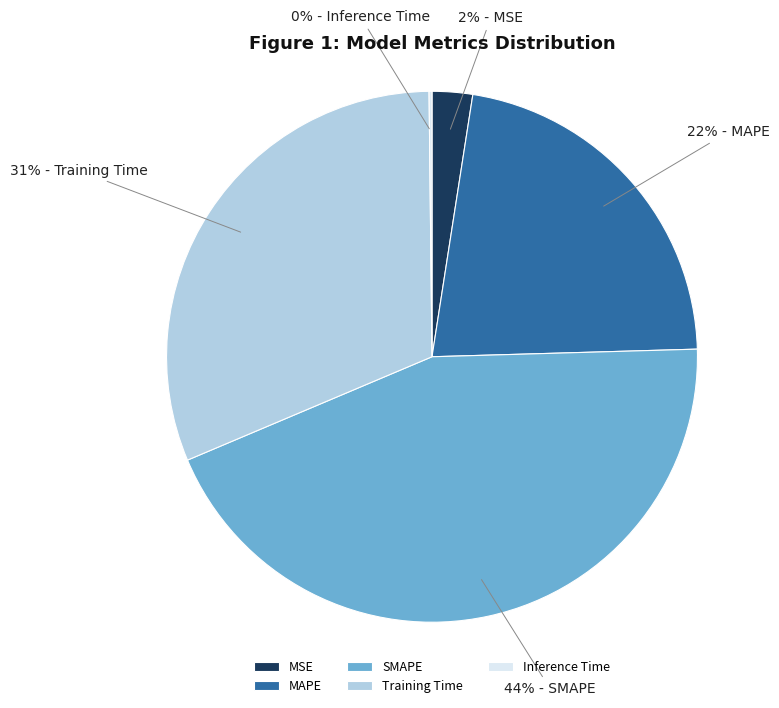

To the nearest percent, what is the difference between the largest and smallest slice percentages?

44%